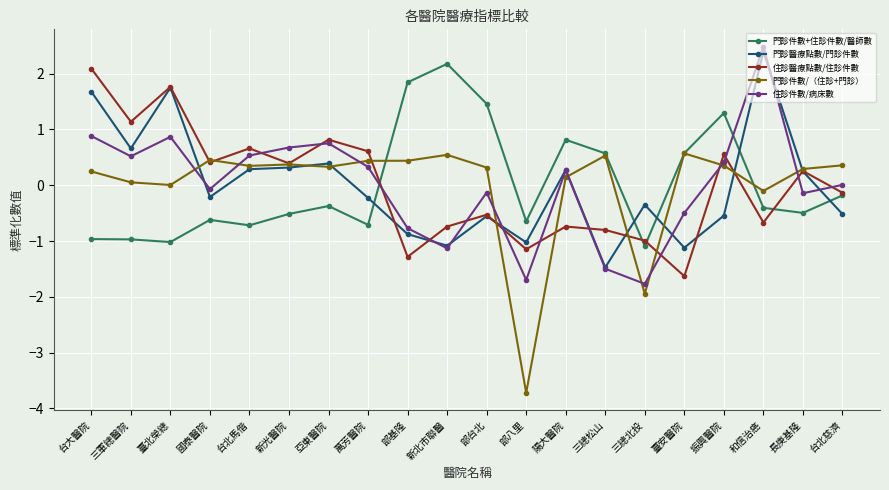

How many lines are shown in the chart?

5